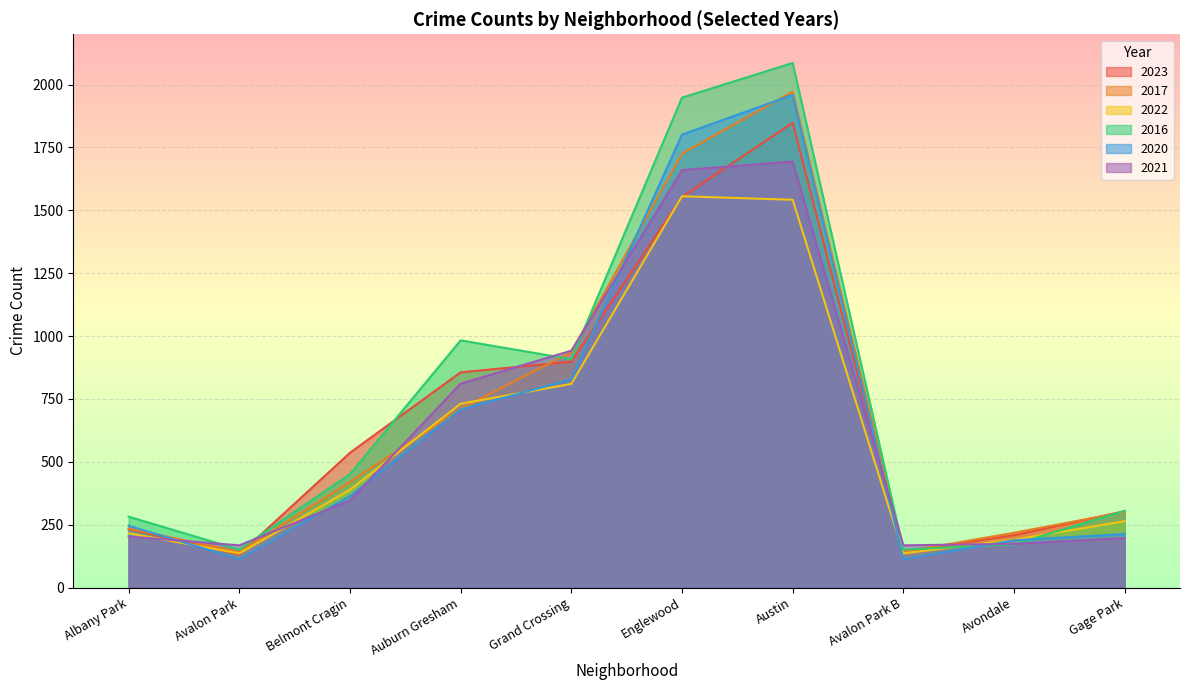

Is the value of 2016 at Austin greater than the value of 2020 at Avalon Park?

Yes